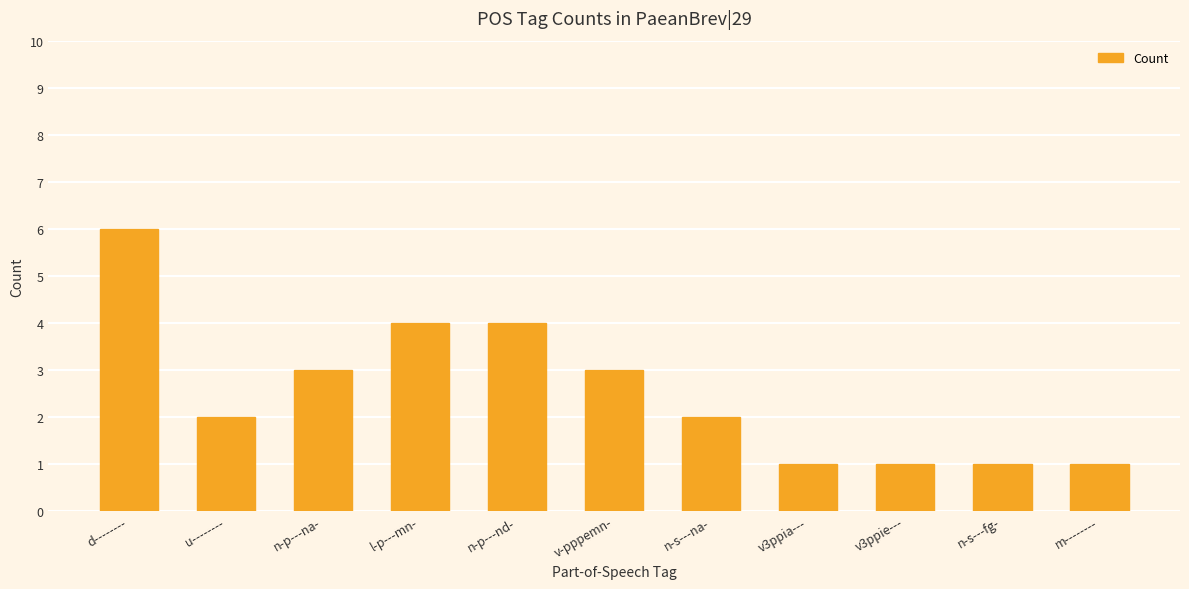

Reading right to left, transcribe all the data shown in this chart.

m--------=1	n-s---fg-=1	v3ppie---=1	v3ppia---=1	n-s---na-=2	v-pppemn-=3	n-p---nd-=4	l-p---mn-=4	n-p---na-=3	u--------=2	d--------=6